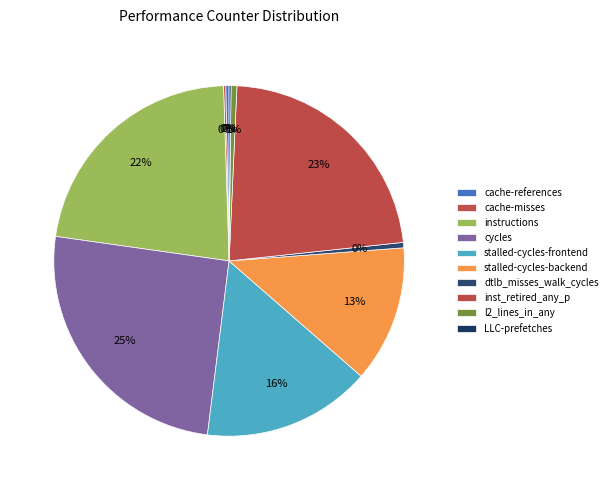

Between dtlb_misses_walk_cycles and cache-misses, which is larger?

dtlb_misses_walk_cycles